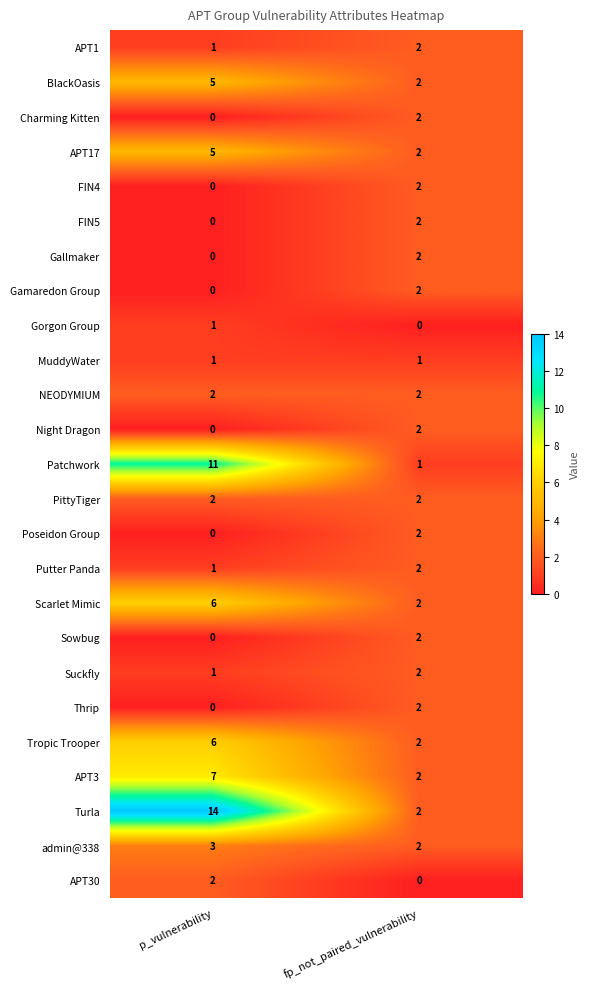

The value of Gallmaker at fp_not_paired_vulnerability is 2. True or false?

True